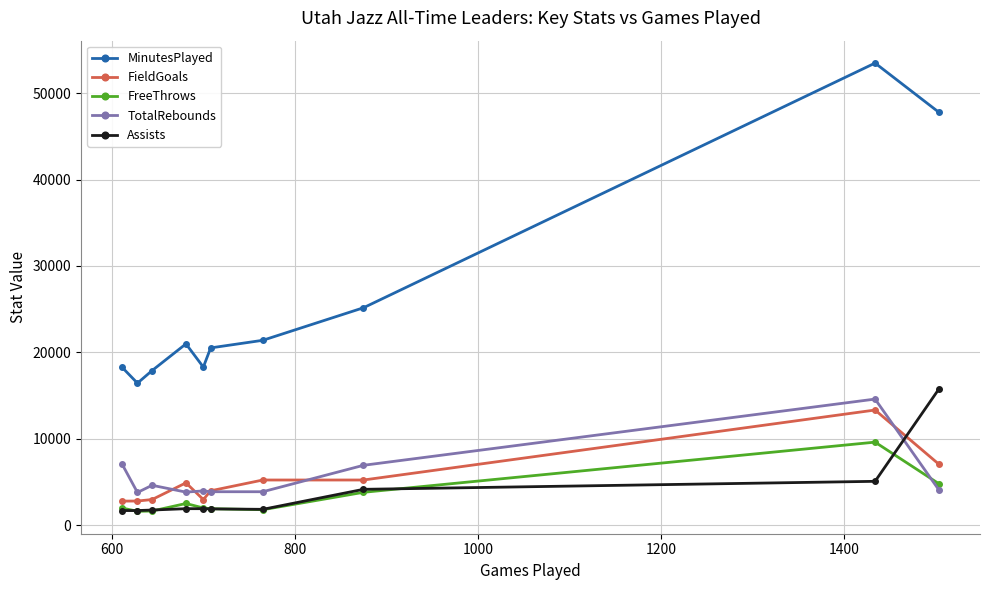

How many intersections are there between TotalRebounds and FreeThrows?

1